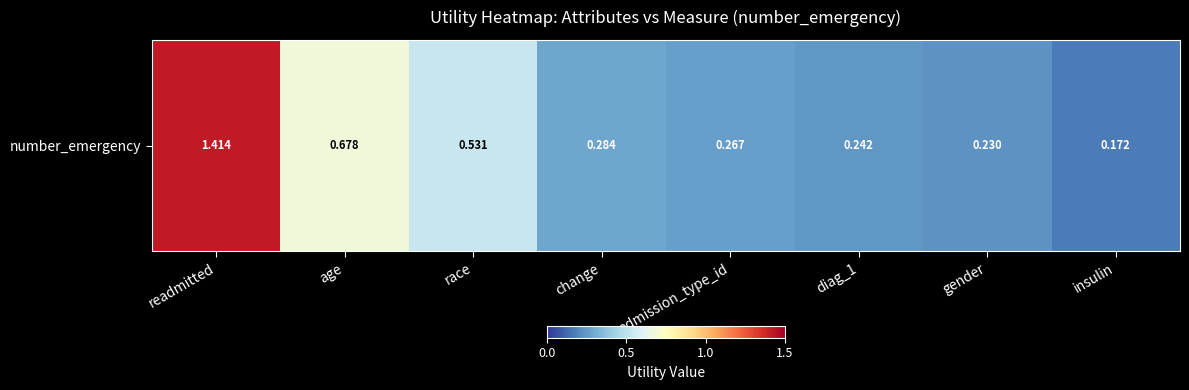

What is the approximate value at admission_type_id?

0.3